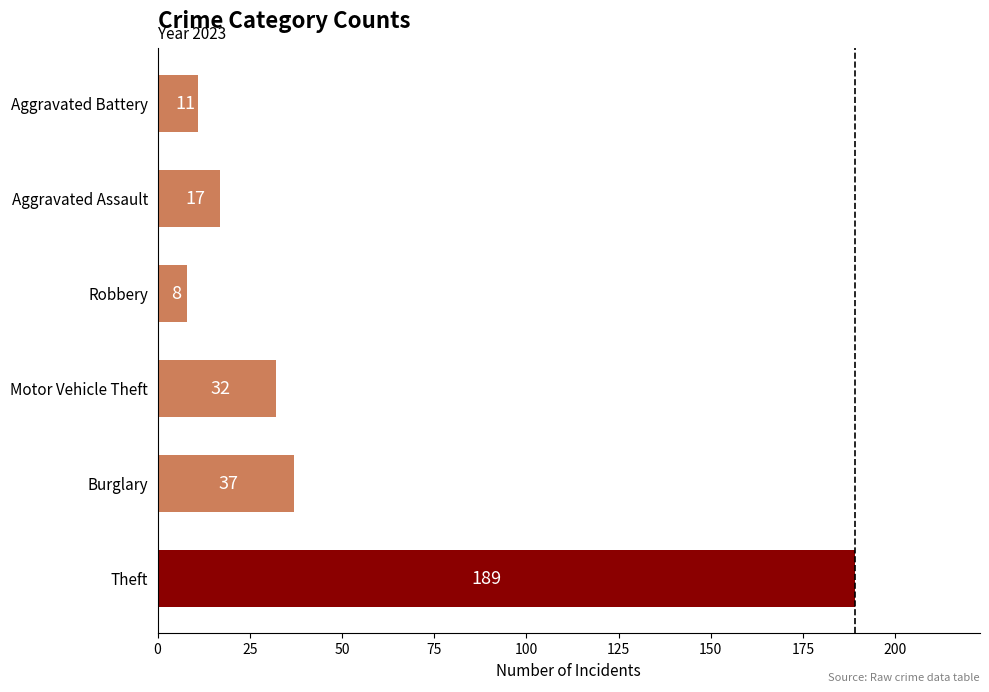

Rank the categories by value from lowest to highest.

Robbery, Aggravated Battery, Aggravated Assault, Motor Vehicle Theft, Burglary, Theft